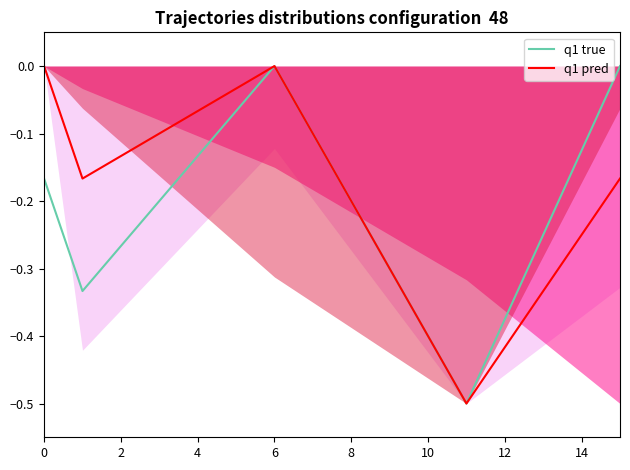

What is the smallest value displayed?

-0.5